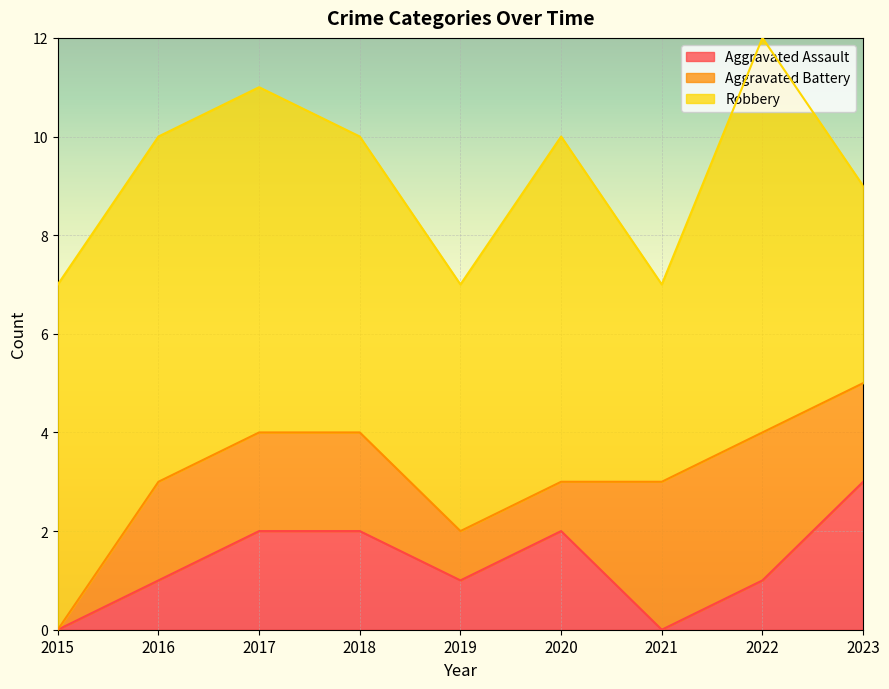

Which series has the largest range (max minus min)?

Robbery